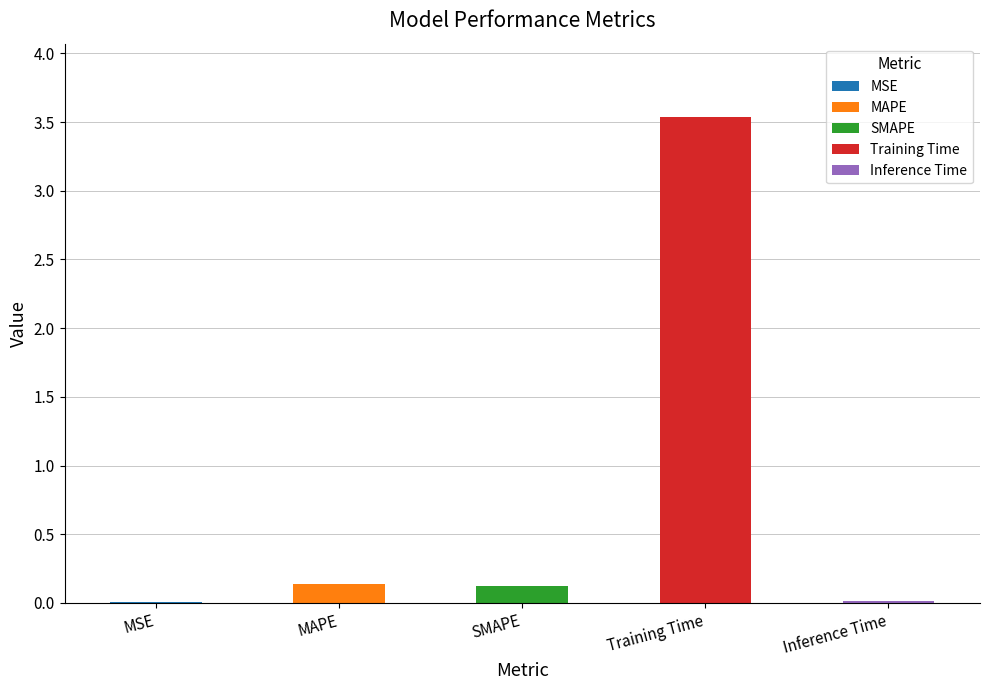

What is the difference between the values at MSE and SMAPE?

0.1